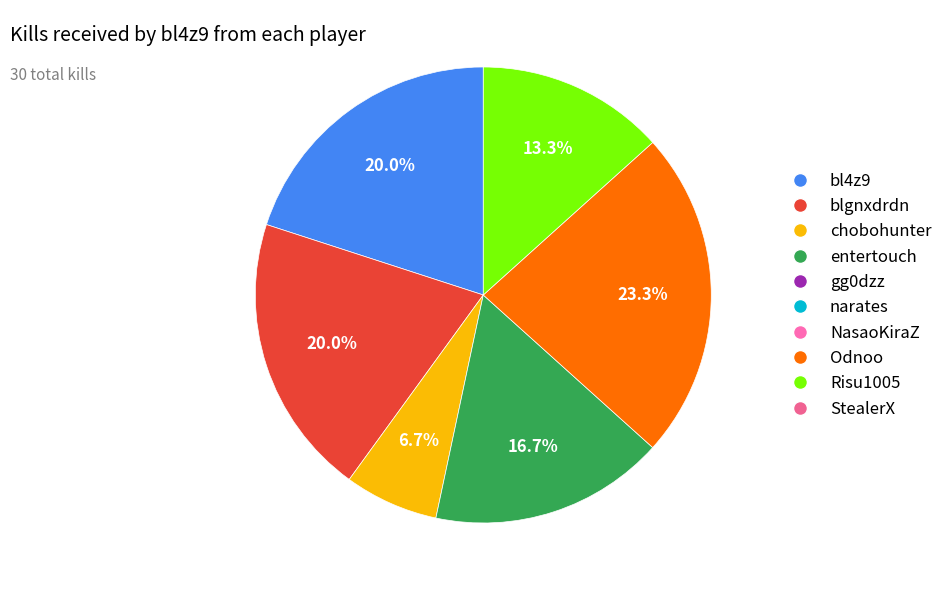

Is there a majority slice in this chart?

No